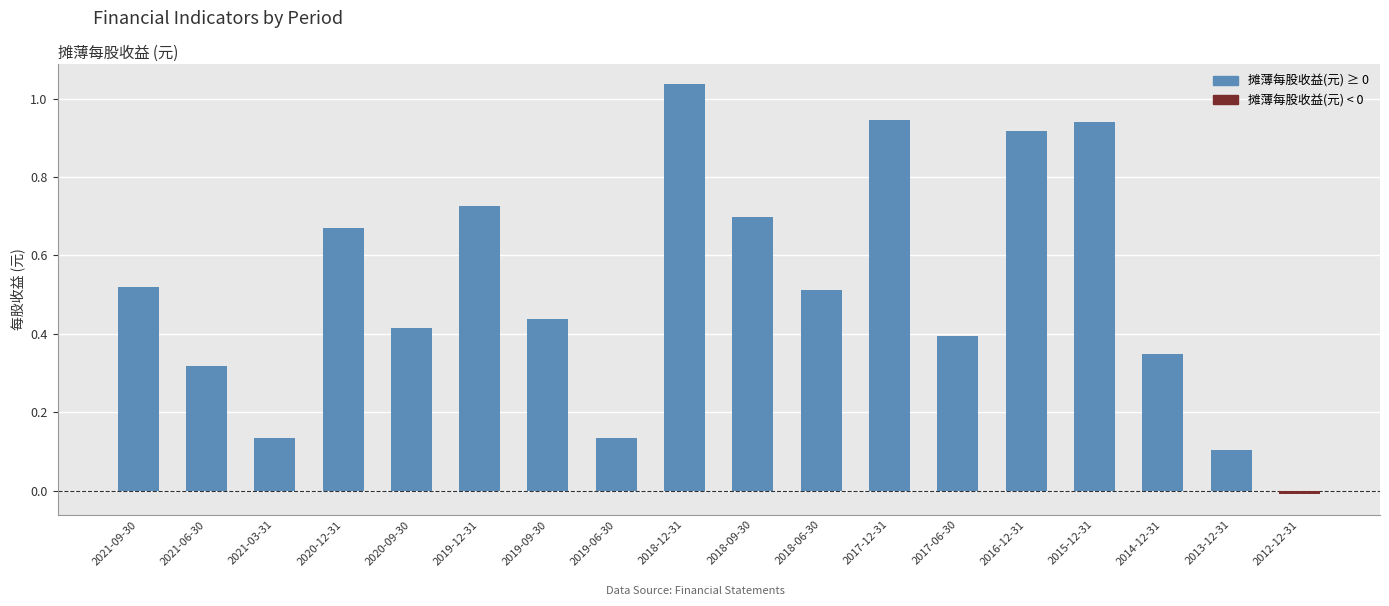

At which category does the chart reach its minimum across all series?

2012-12-31